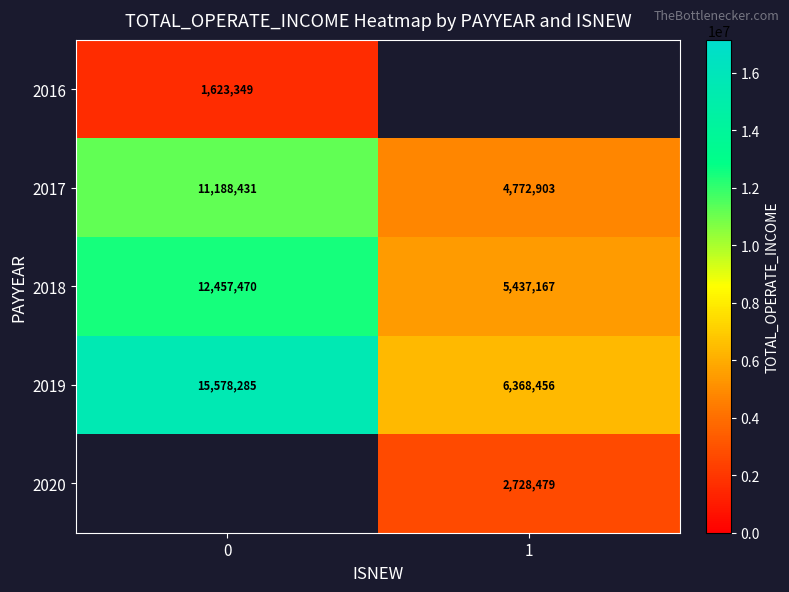

What is the minimum value for 2018?

5437166.9